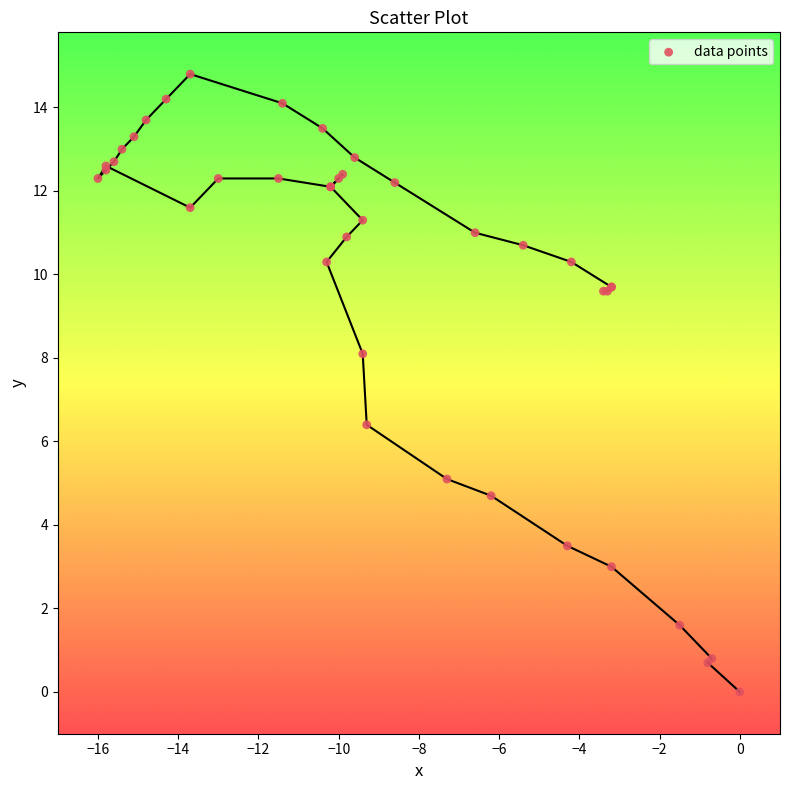

What Y value in the scatter plot is closest to 7?

6.4